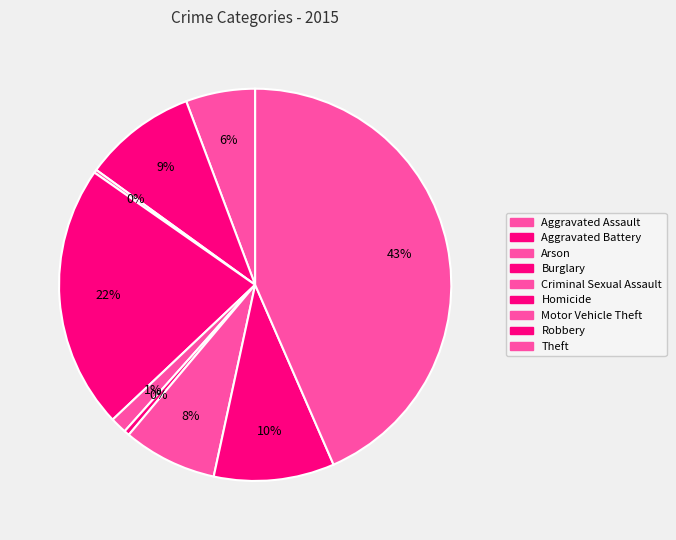

Which category has the biggest portion of the pie?

Theft